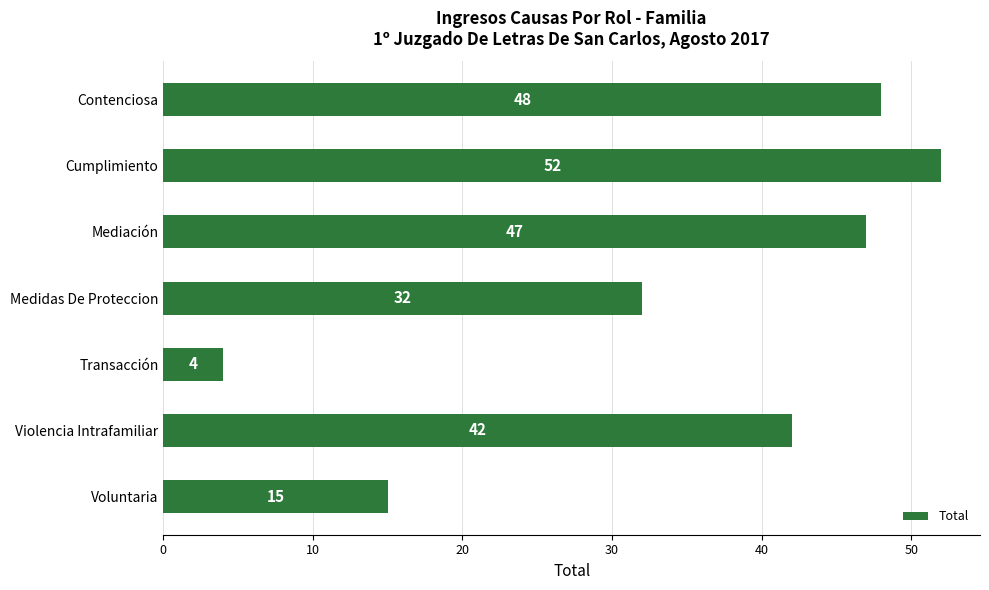

What is the value of the 1st bar from the top?

48